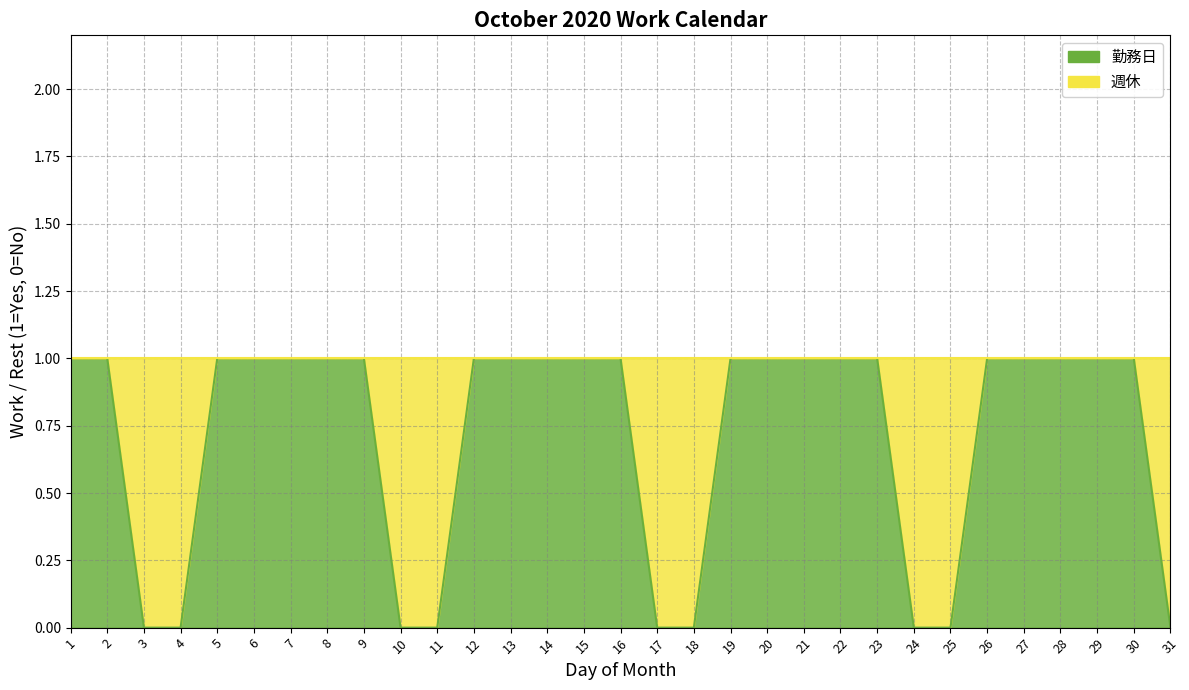

Is it true that the value at 19 is 1?

True